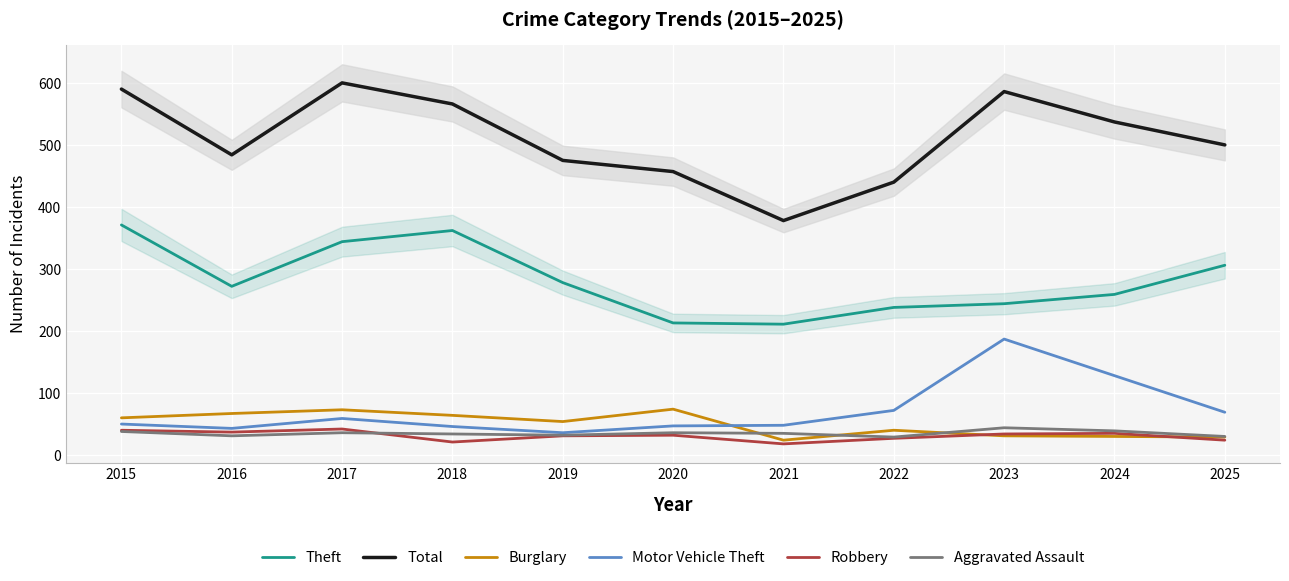

Is the value of Total at 2021 greater than the value of Robbery at 2015?

Yes